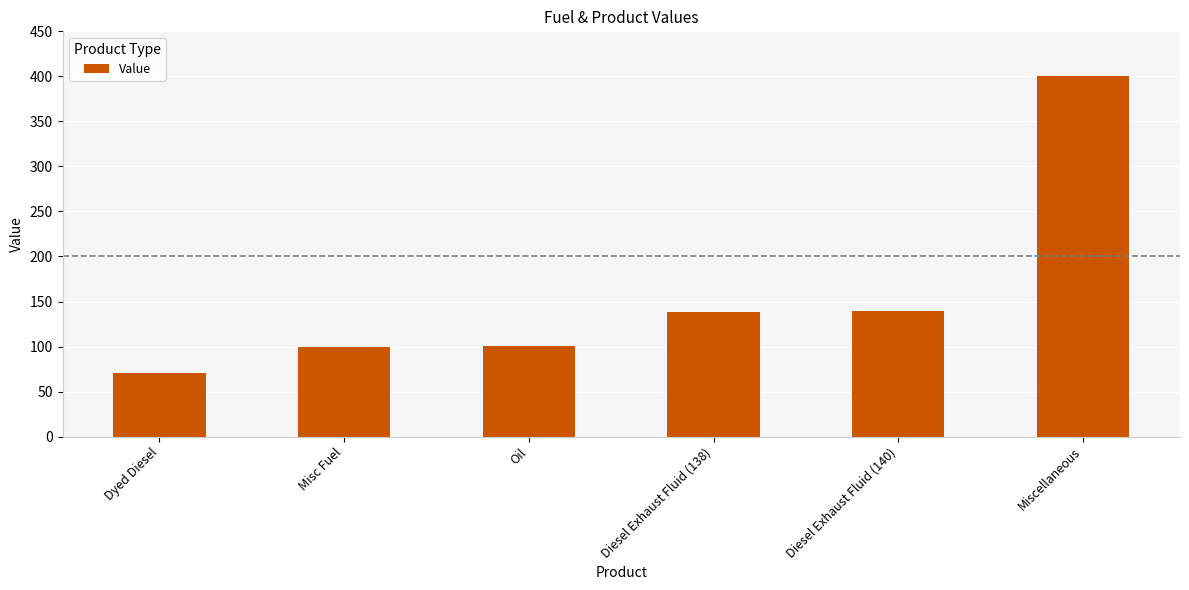

Reading left to right, what are all the values shown in this chart?

Dyed Diesel=71	Misc Fuel=99	Oil=101	Diesel Exhaust Fluid (138)=138	Diesel Exhaust Fluid (140)=140	Miscellaneous=400